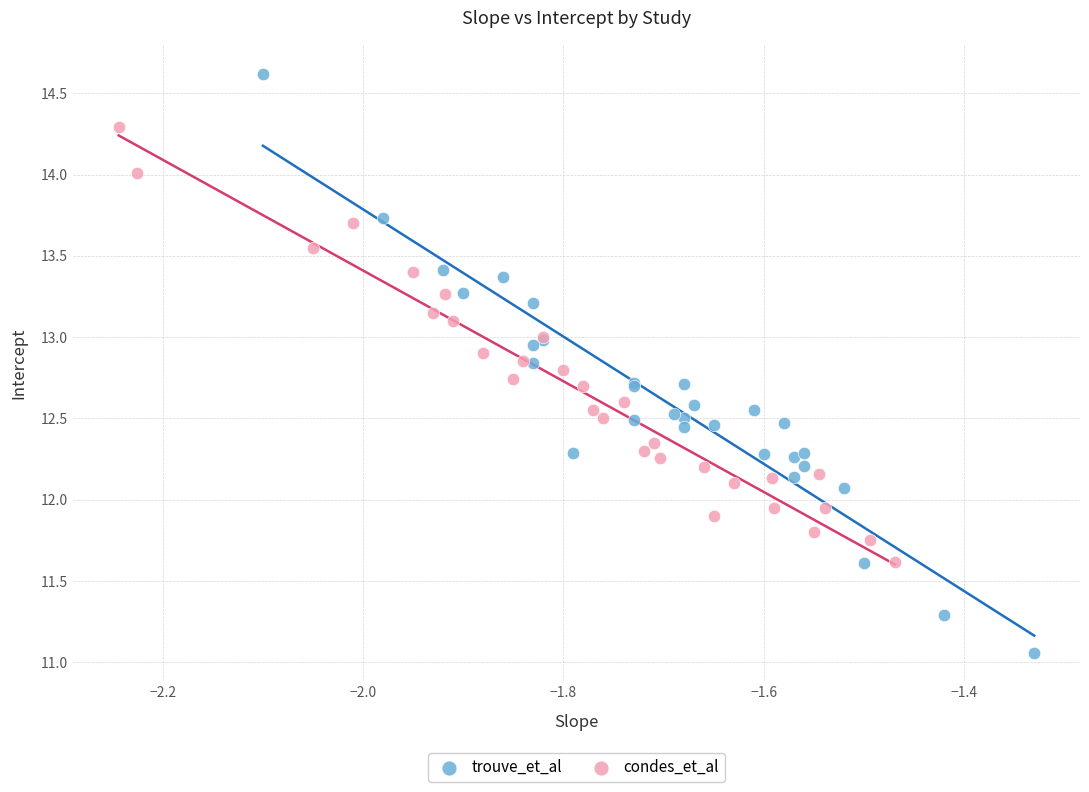

Which series reaches the minimum Y coordinate?

trouve_et_al